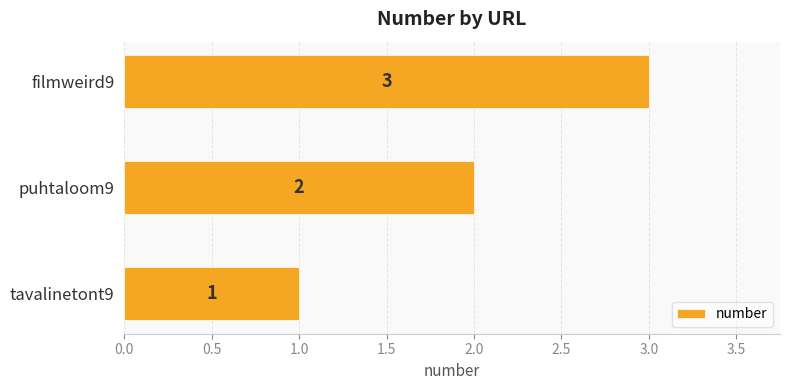

What is the minimum value shown in the chart?

1